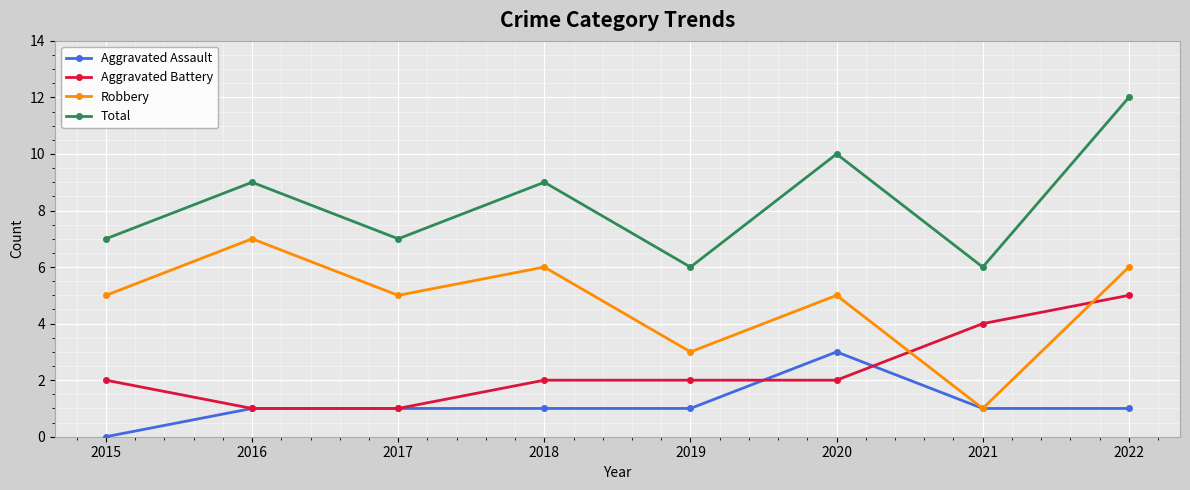

What is the value of the Total point at the 1st from the left?

7